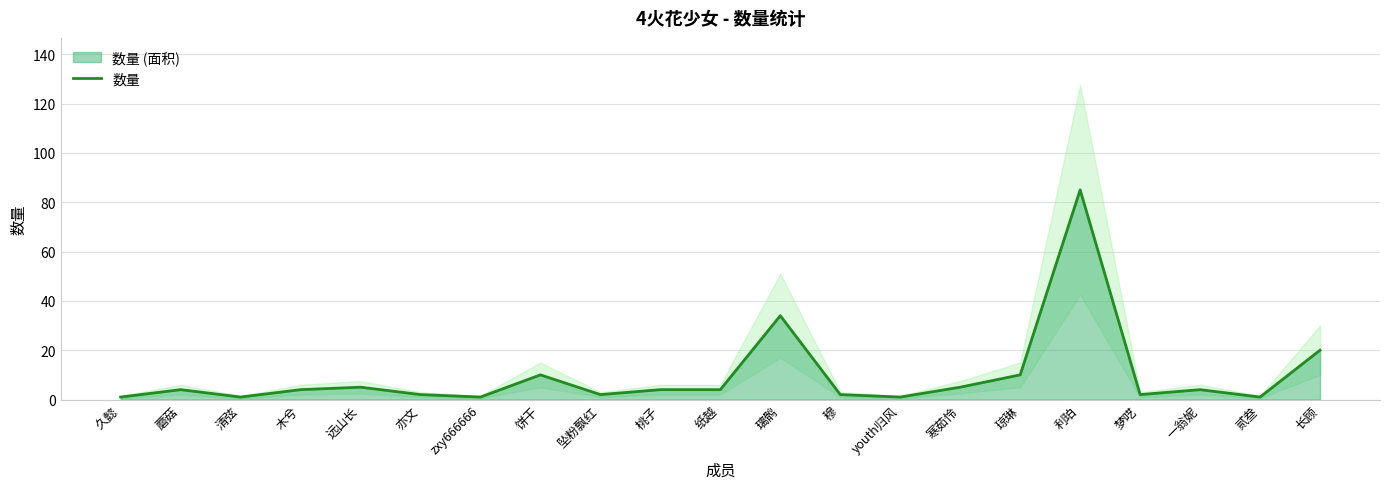

List the labels in order of value, smallest first.

久懿, 清弦, zxy666666, youth归风, 贰叁, 亦文, 坠粉飘红, 穆, 梦呓, 蘑菇, 木兮, 桃子, 纸越, 一翁妮, 远山长, 寒茹怜, 饼干, 琼琳, 长顾, 璃鹘, 利珀